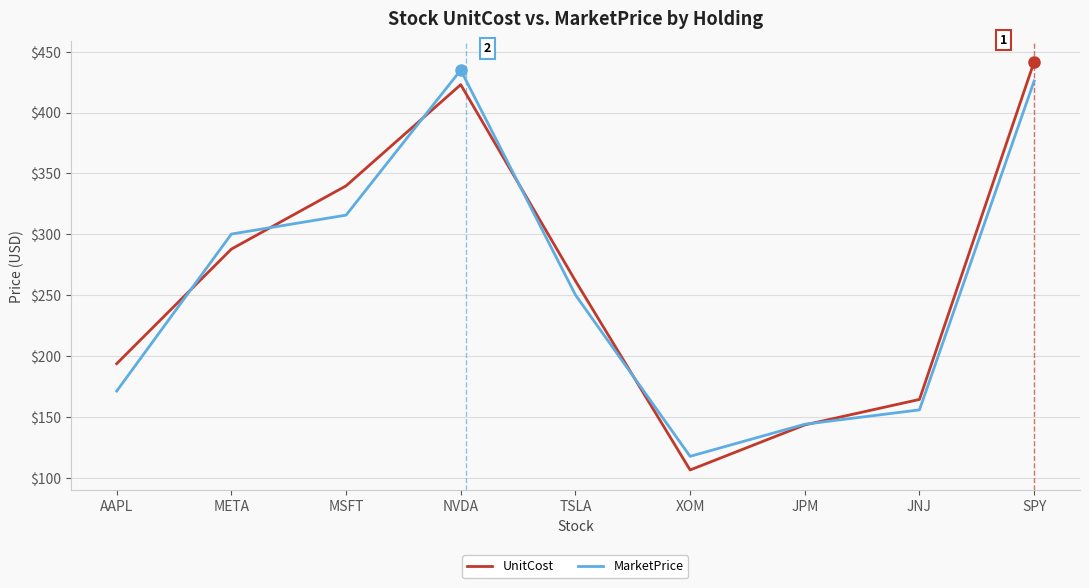

Which series ends up on top after the final intersection of UnitCost and MarketPrice?

UnitCost